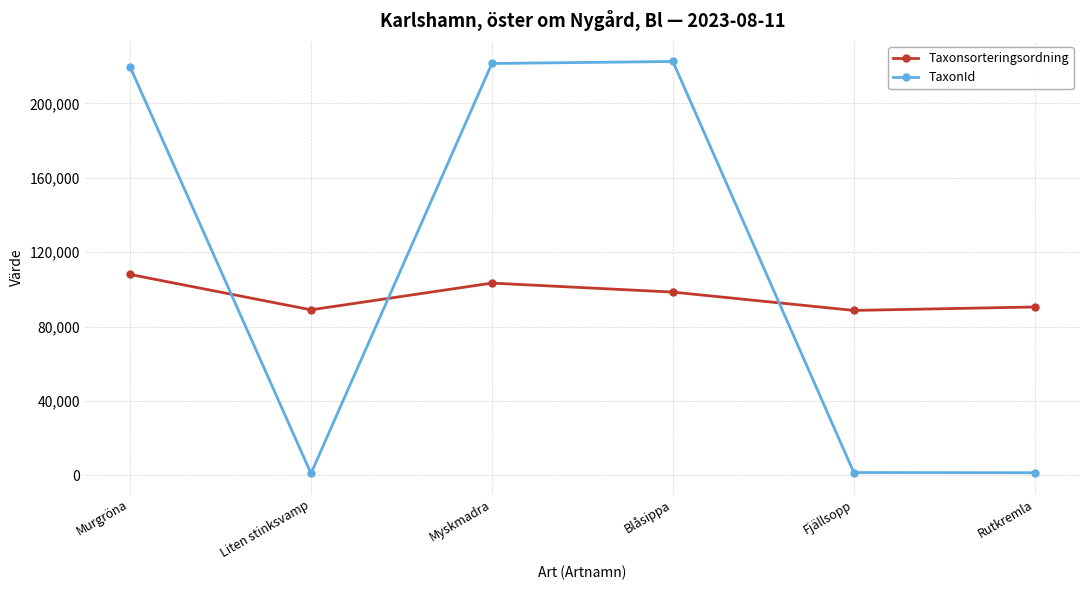

How many interior local peaks does the TaxonId series have?

1